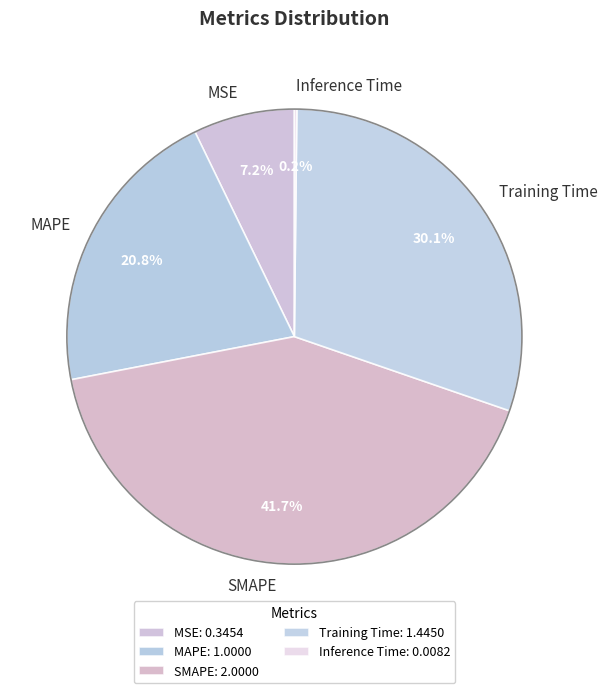

The Training Time slice represents 30% of the pie. True or false?

True